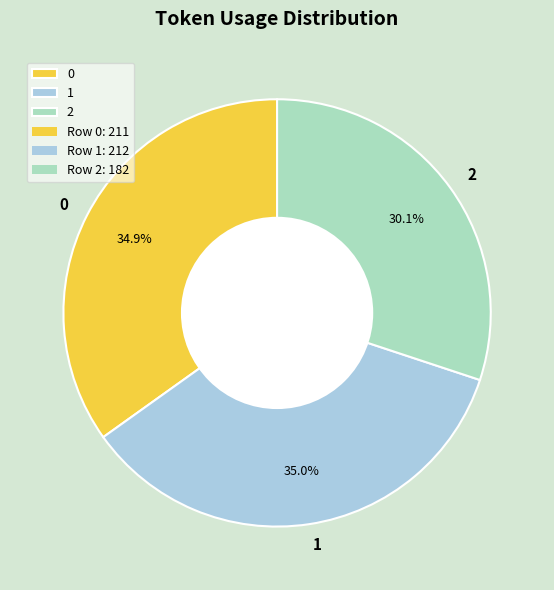

True or false: 1 accounts for 49% of the total.

False